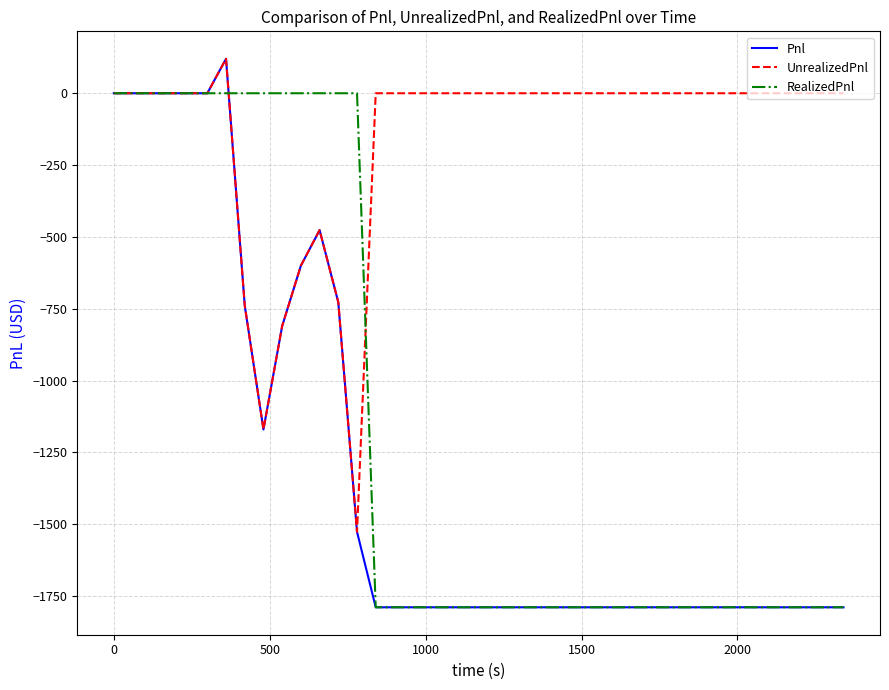

What is the greatest value displayed?

120.0